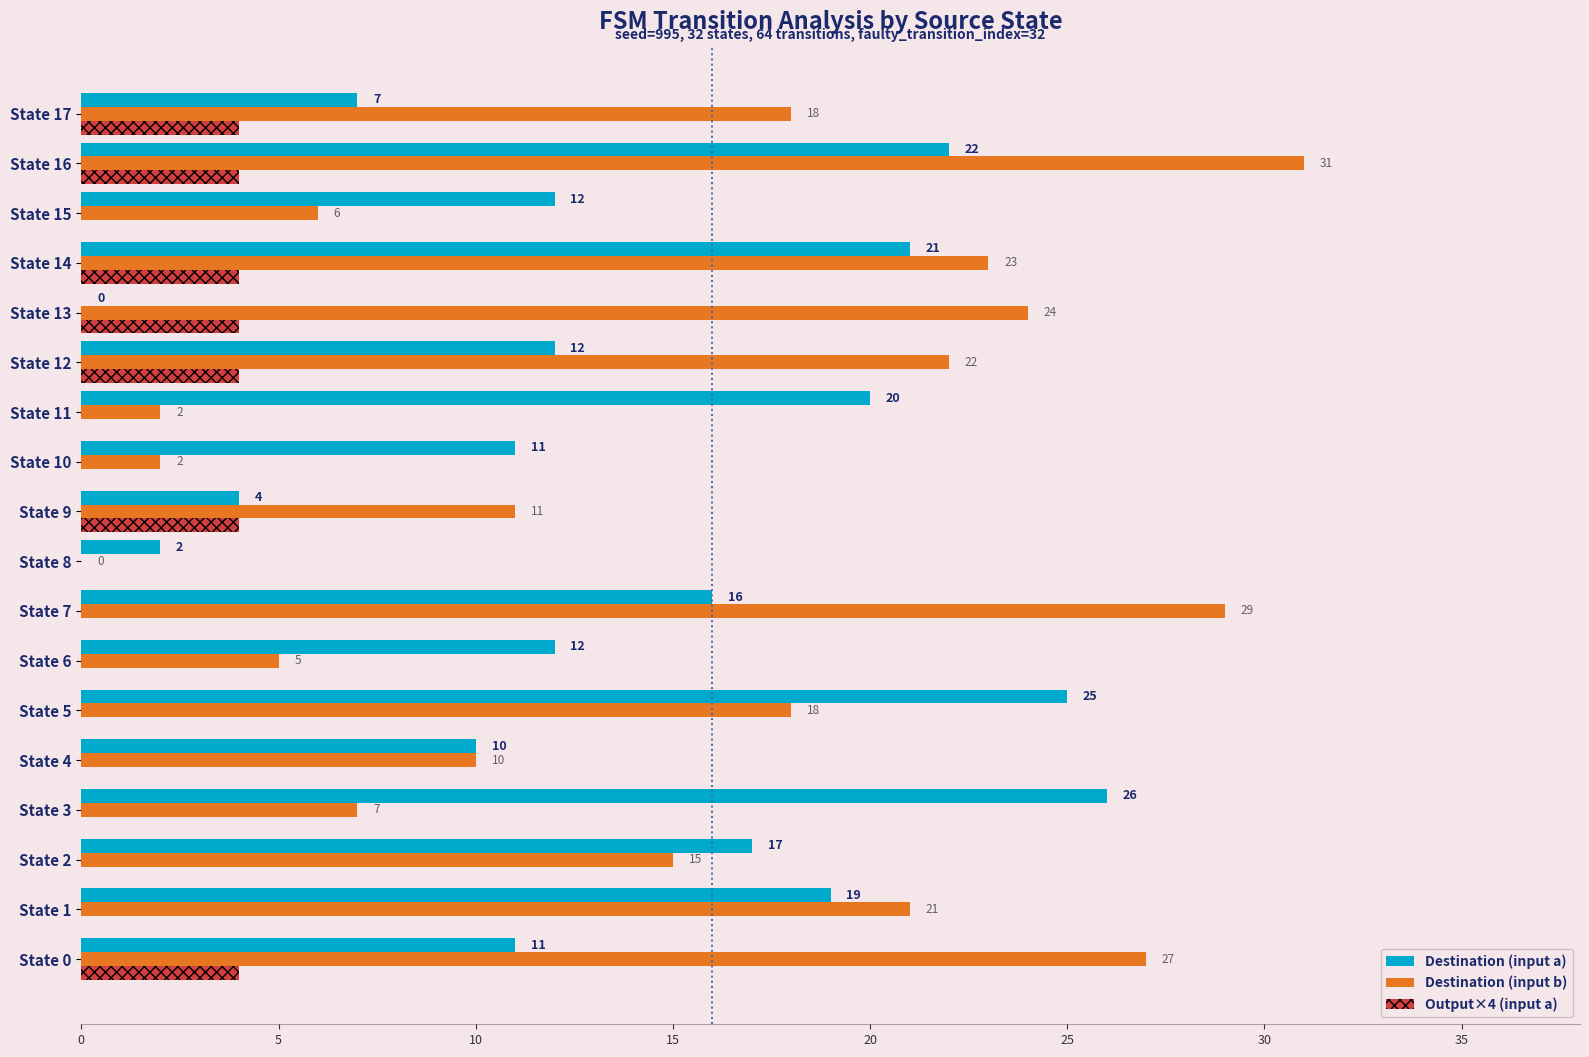

Rank the series at State 12 from lowest to highest value.

Output×4 (input a), Destination (input a), Destination (input b)